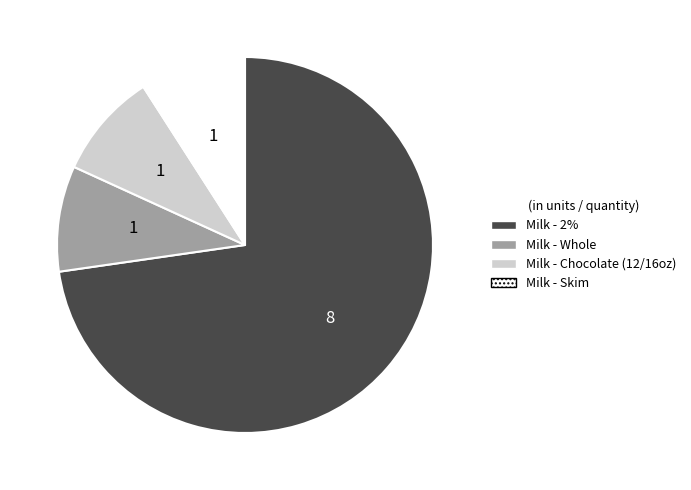

What is the ratio of the value at Milk - Chocolate (12/16oz) to the value at Milk - Skim?

1.0